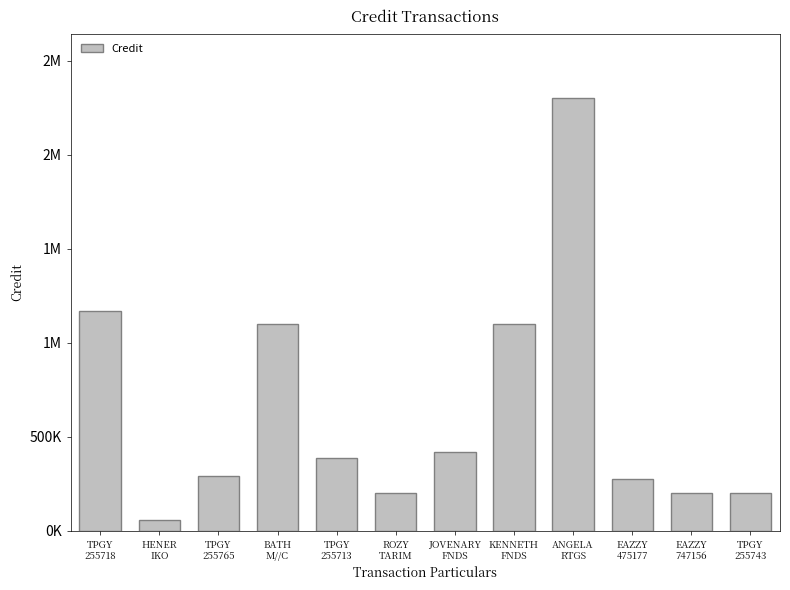

Are the bars horizontal?

No